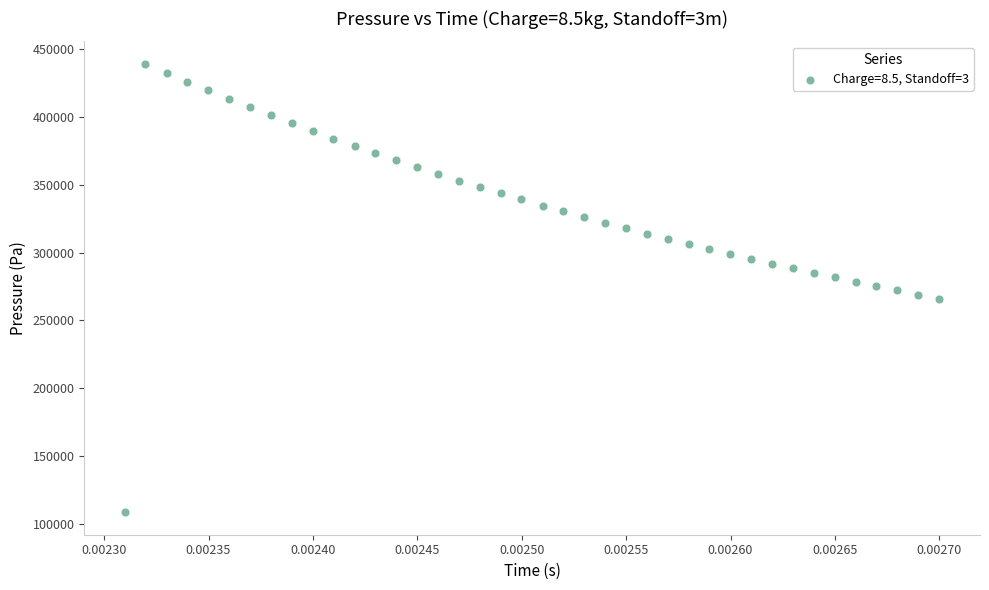

What is the range of Y values (max minus min)?

330542.2